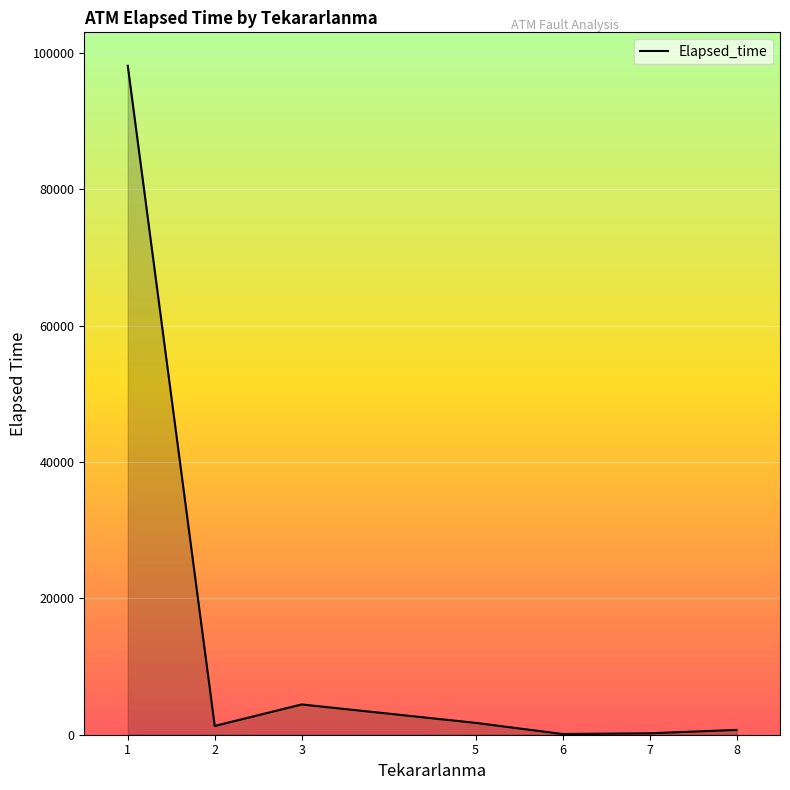

At which category does the data reach its first local peak?

3